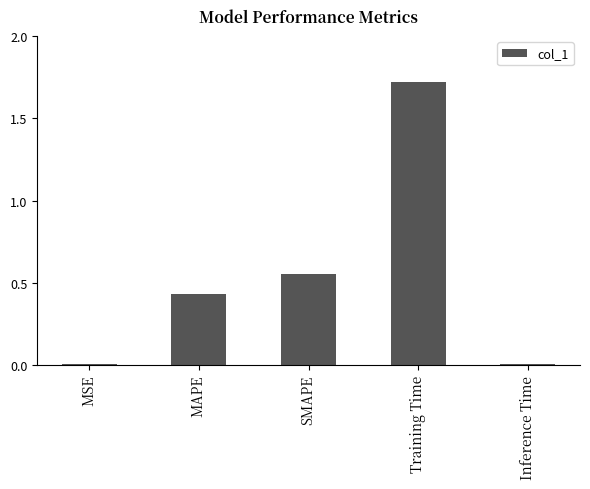

True or false: the data shows 0.0 at Inference Time.

True